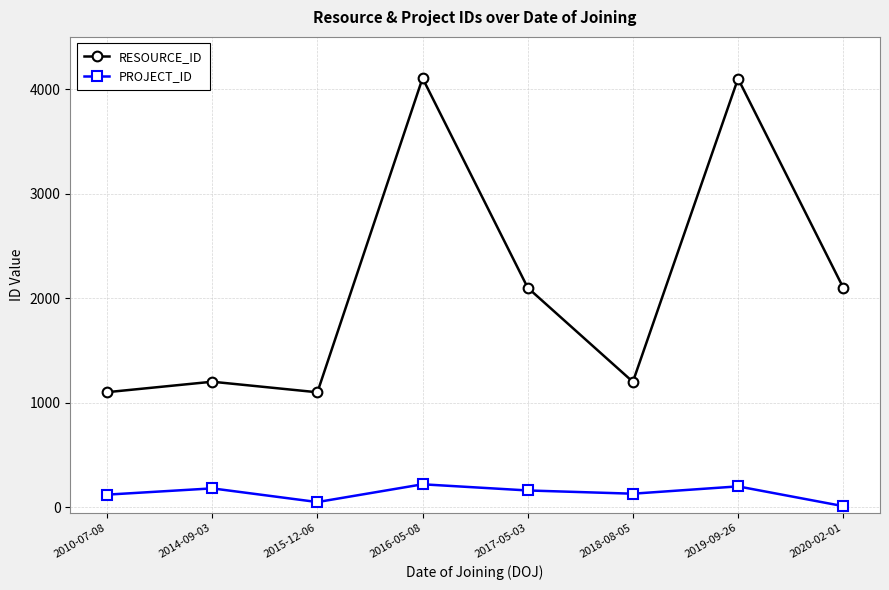

In RESOURCE_ID, how many points are lower than both neighbors (excluding endpoints)?

2